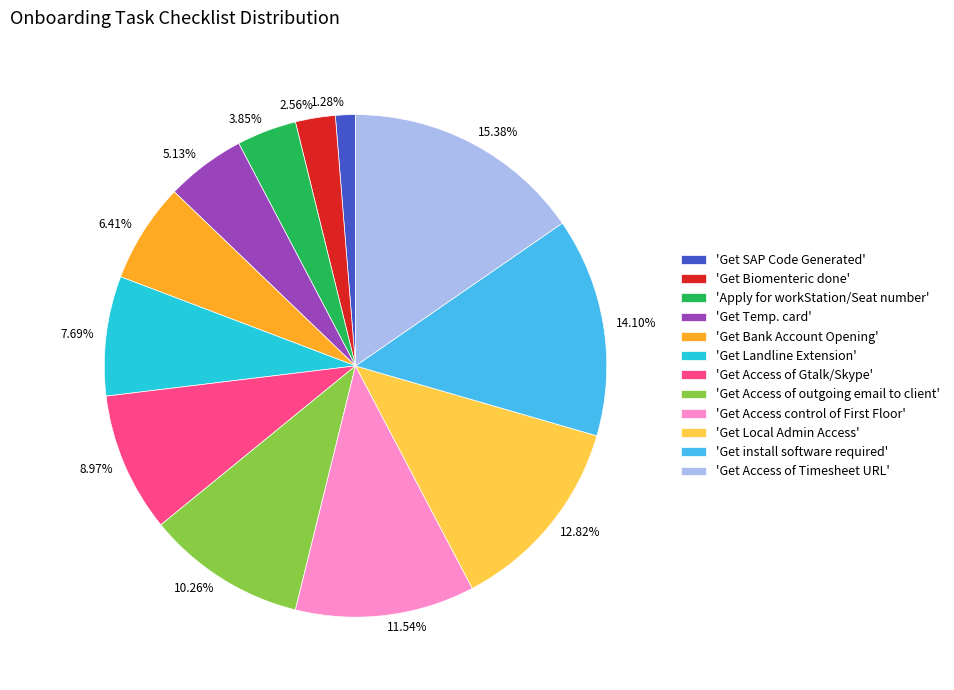

Does 14.10% represent more than half of the total?

No